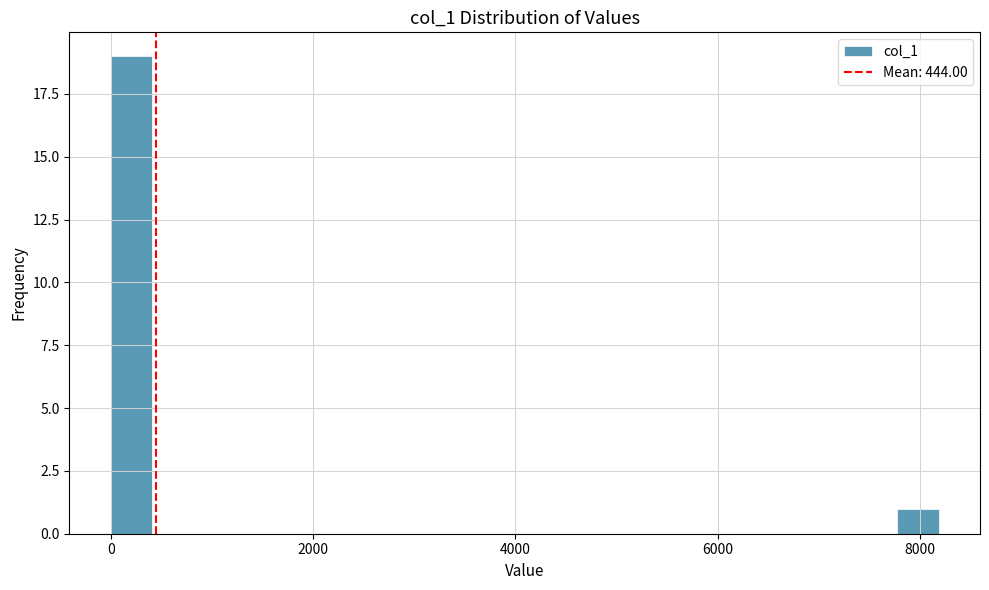

Around what value on the x-axis is the tallest bar? Give the approximate position of its centre, as read against the axis.

200